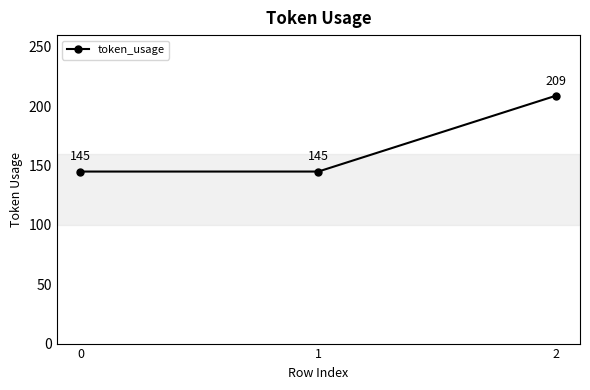

Reading left to right, extract all data points from this chart.

145	145	209